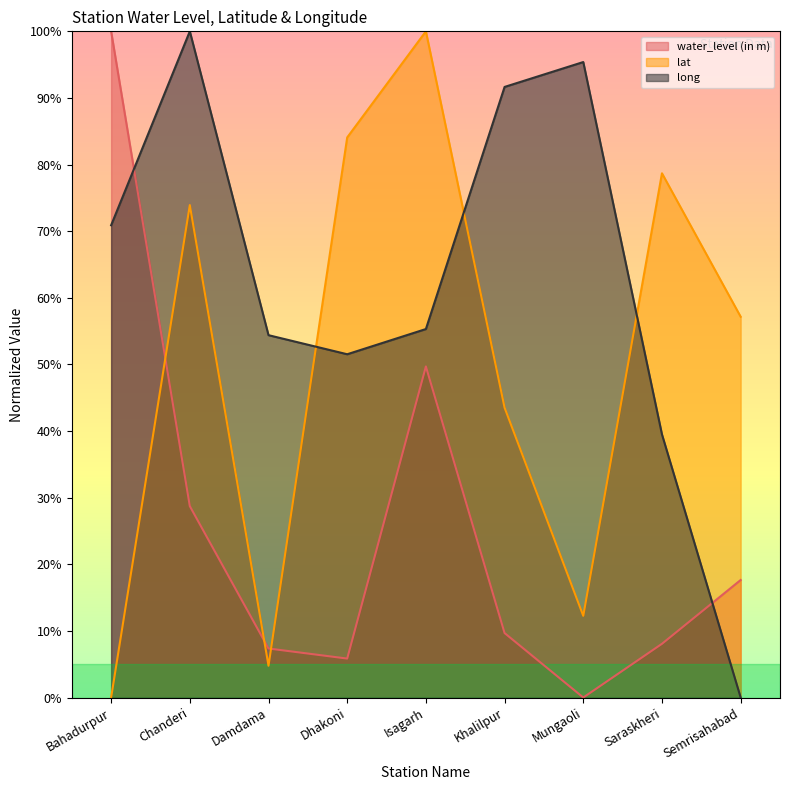

Rank the categories by long value from lowest to highest.

Semrisahabad, Saraskheri, Dhakoni, Damdama, Isagarh, Bahadurpur, Khalilpur, Mungaoli, Chanderi